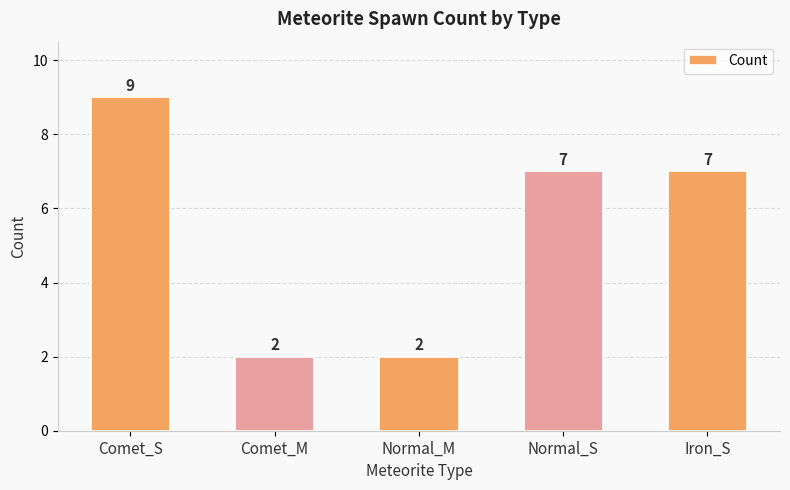

What position from the left is Comet_M?

2